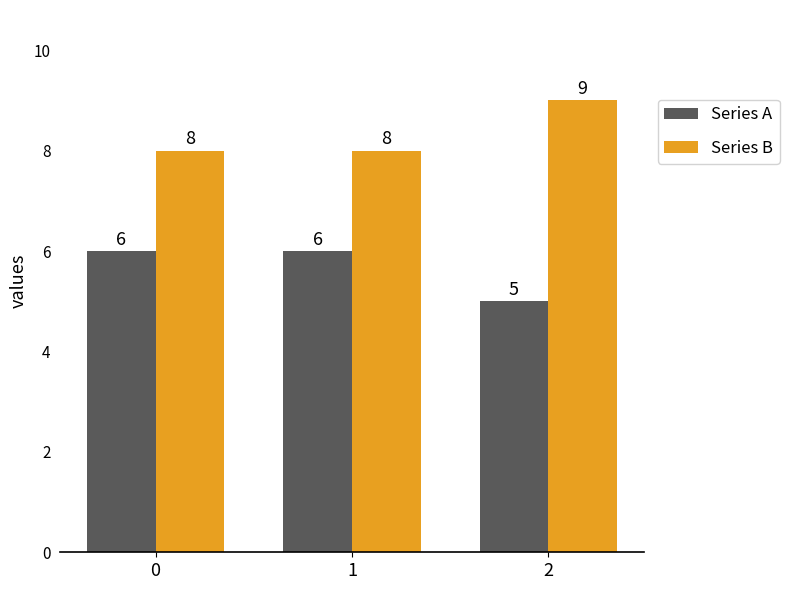

Reading right to left, transcribe all the data shown in this chart.

Series A: 5	6	6
Series B: 9	8	8